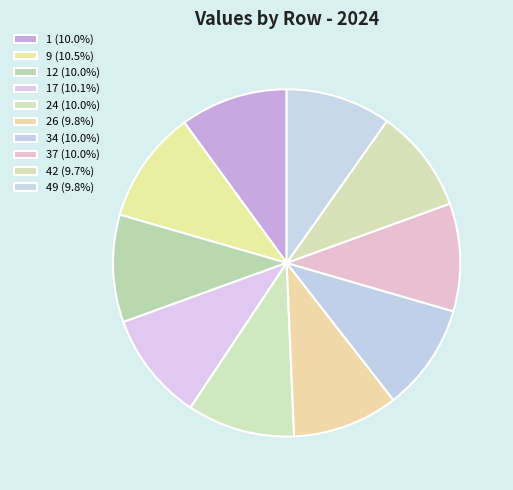

To the nearest percent, what is the difference between the largest and smallest slice percentages?

1%